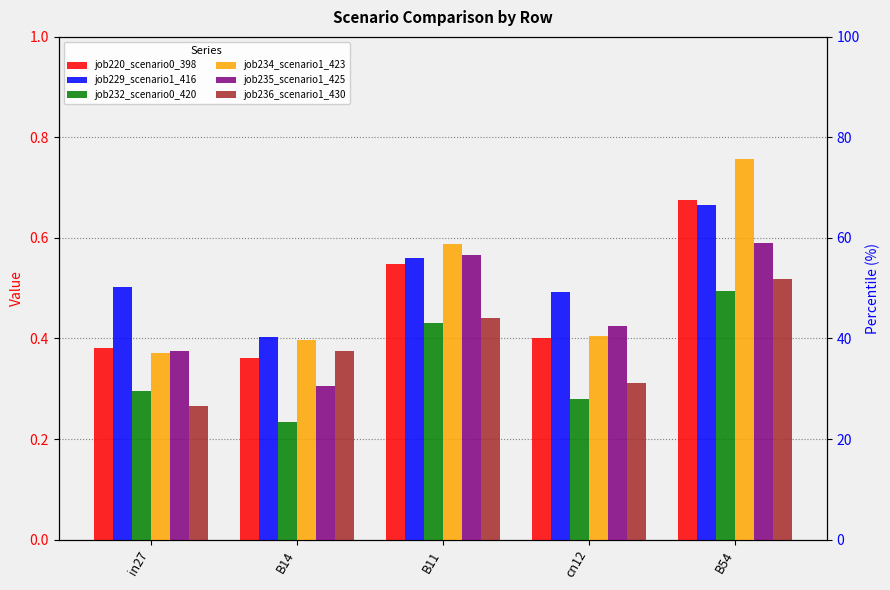

What is the difference between the highest and lowest values at in27?

0.2